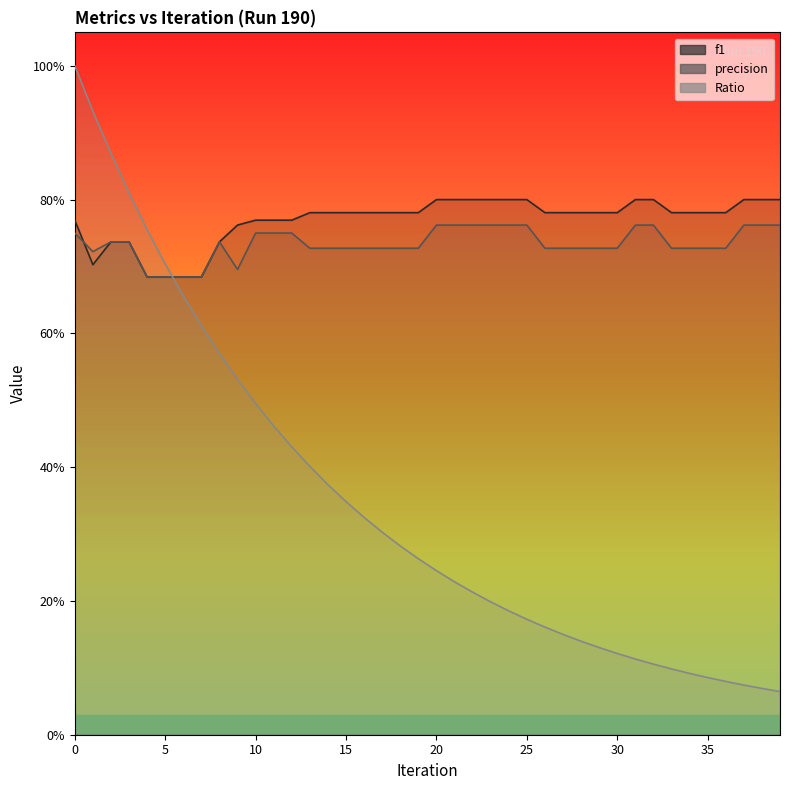

Does the chart have visible grid lines?

No